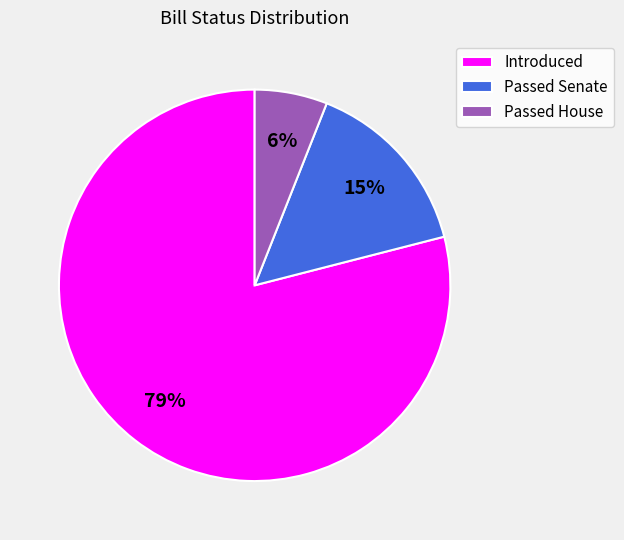

The Passed House slice represents 1% of the pie. True or false?

False